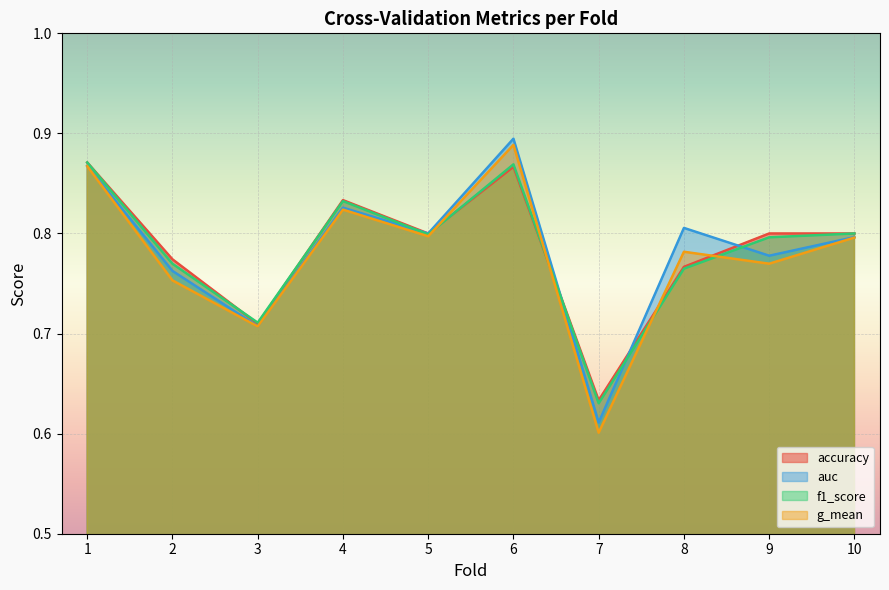

What is the difference between the maximum and minimum values in the g_mean series?

0.3